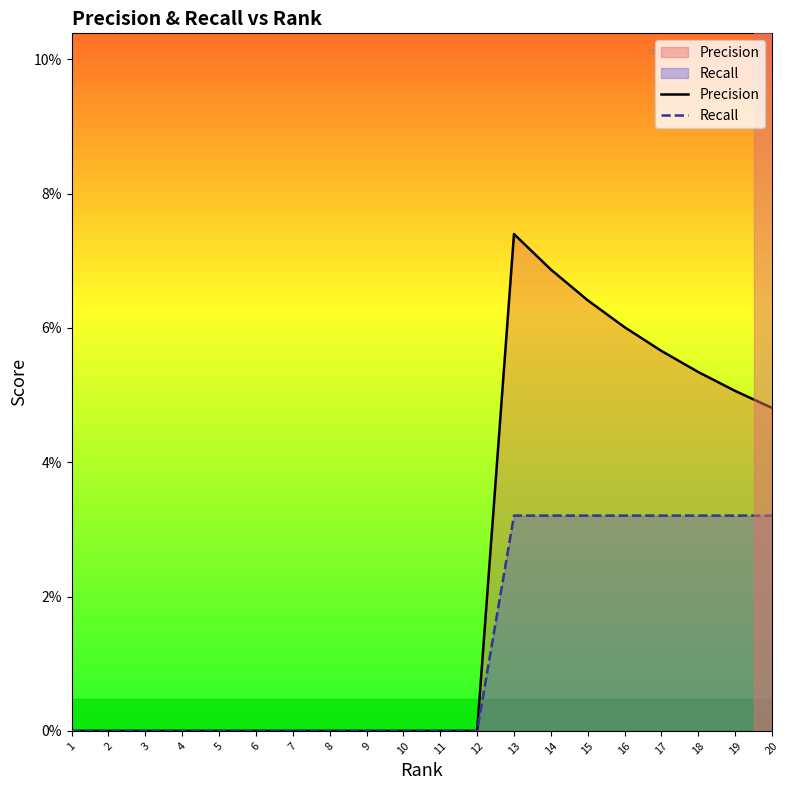

Is the value of Precision at 12 greater than the value of Recall at 16?

No